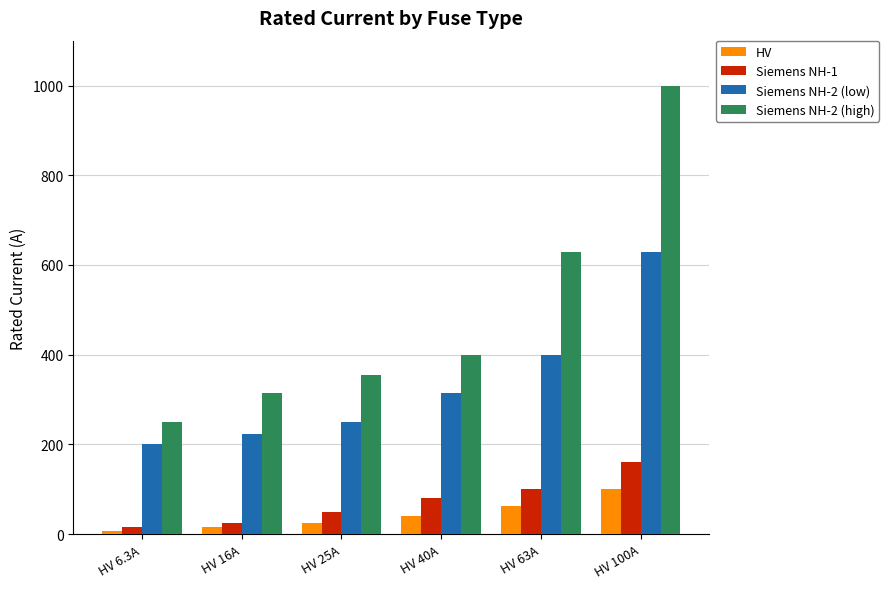

The value of HV at HV 40A is 40.0. True or false?

True